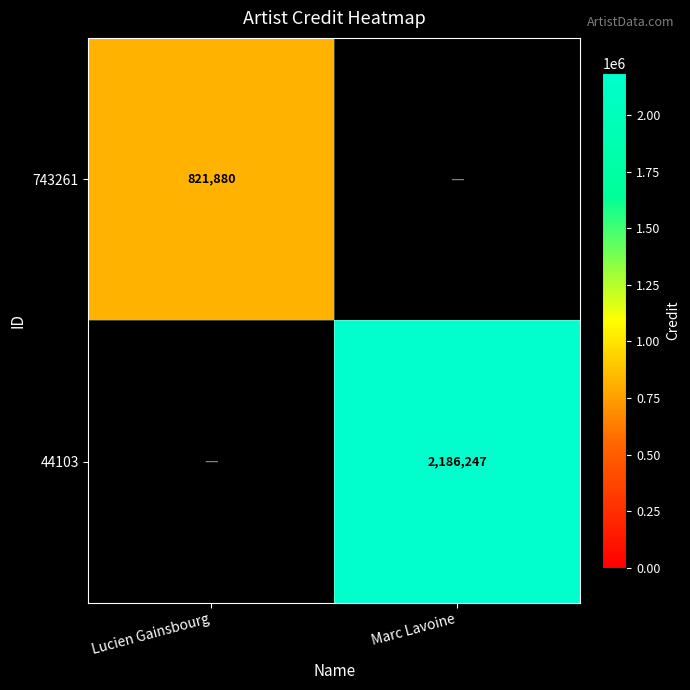

What is the difference between the highest and lowest values at Lucien Gainsbourg?

821880